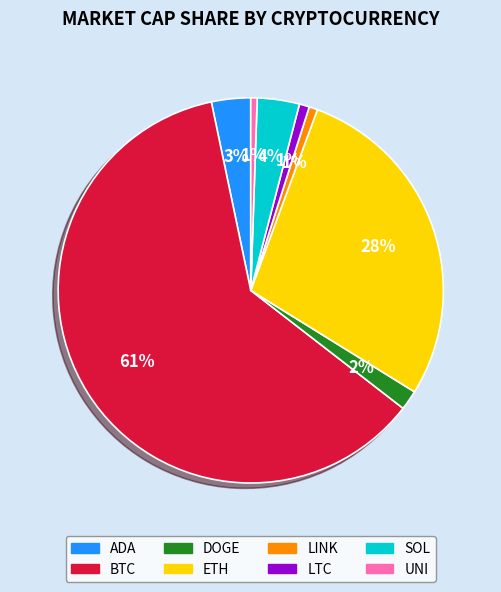

Which slice is the largest?

BTC